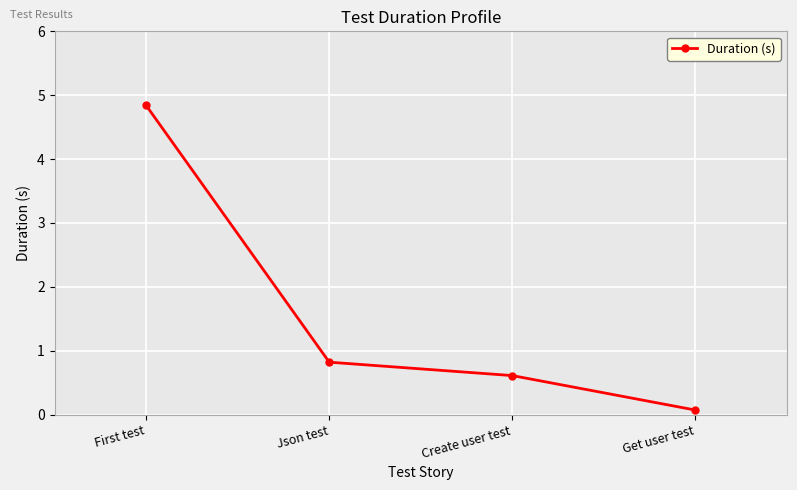

List the labels in order of value, smallest first.

Get user test, Create user test, Json test, First test